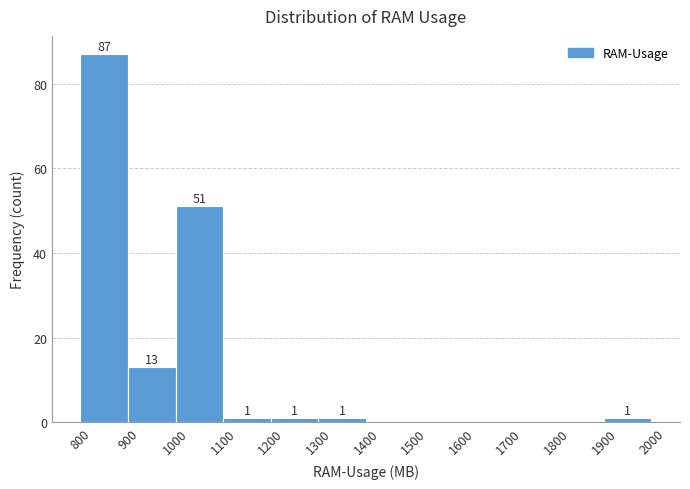

Which range on the x-axis has the tallest bar?

800 to 900